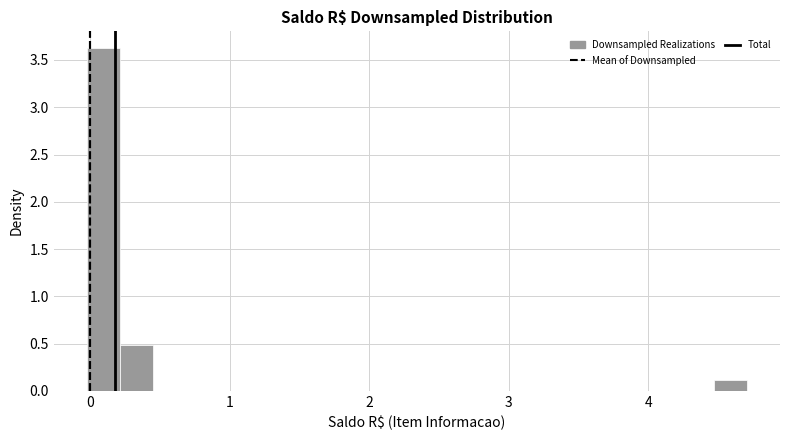

Around what value on the x-axis is the tallest bar? Give the approximate position of its centre, as read against the axis.

0.1